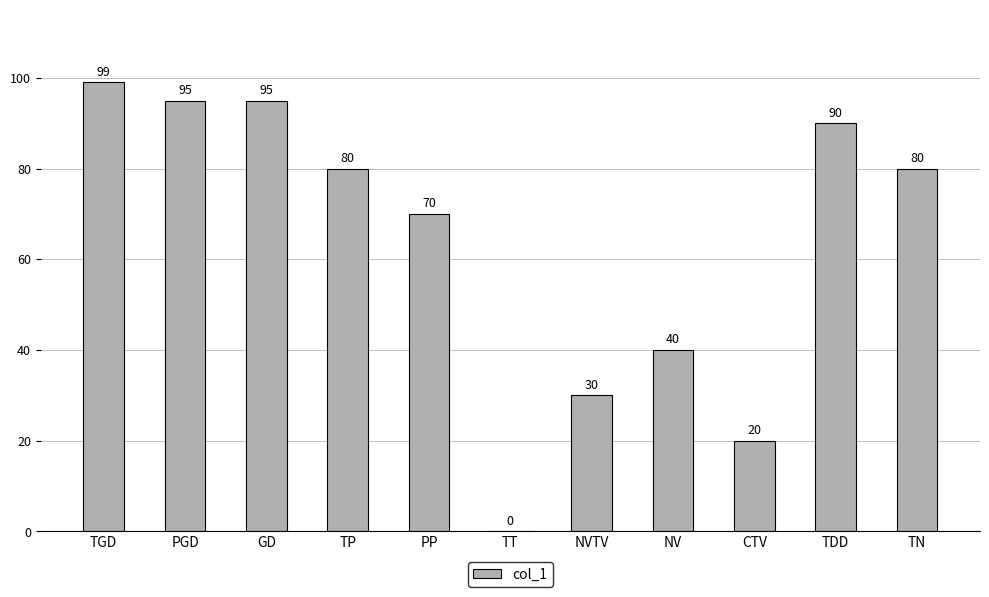

The value at TN is 116. True or false?

False